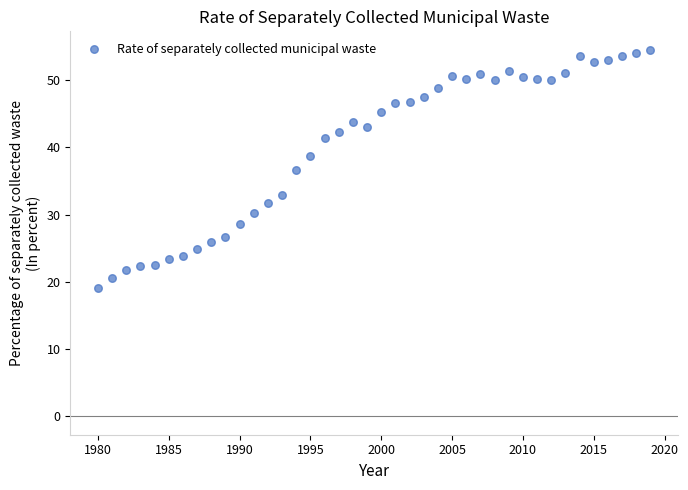

What is the range of Y values (max minus min)?

35.4